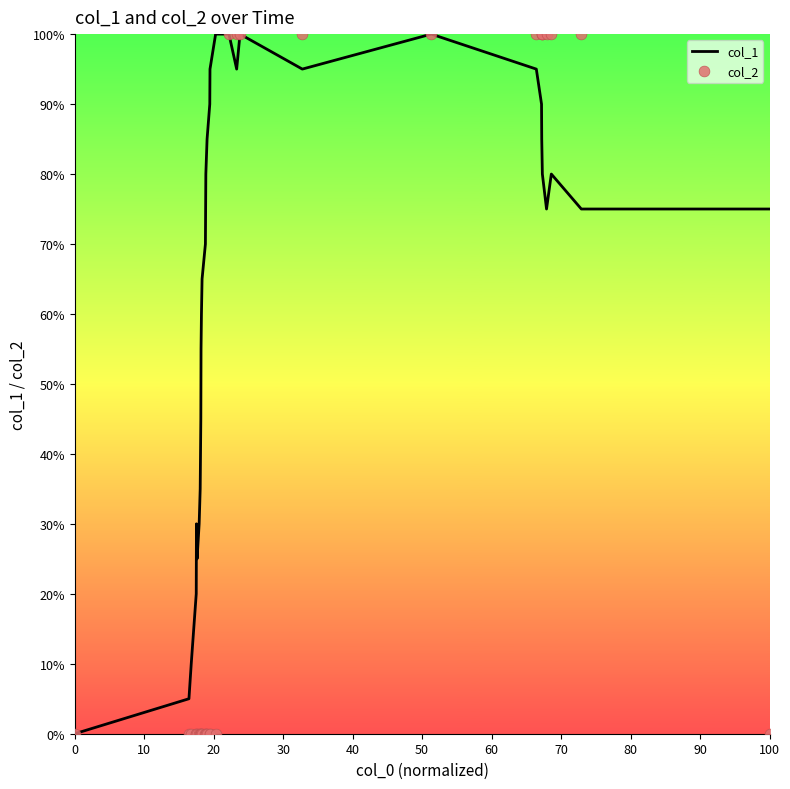

Which series contains the highest Y value?

col_1